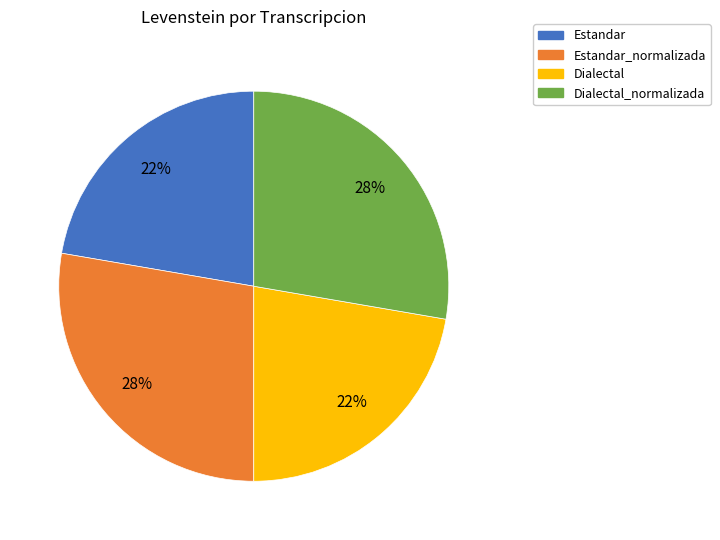

True or false: Estandar_normalizada accounts for 28% of the total.

True